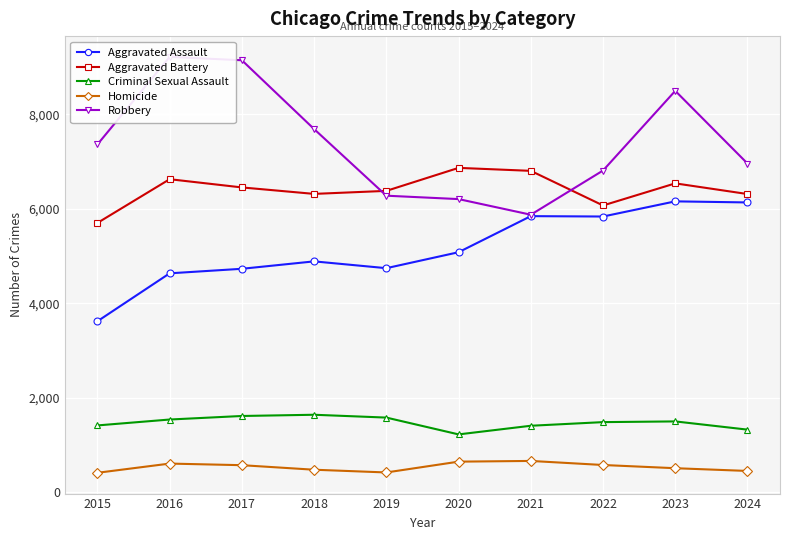

True or false: Aggravated Assault and Homicide intersect in this chart.

False